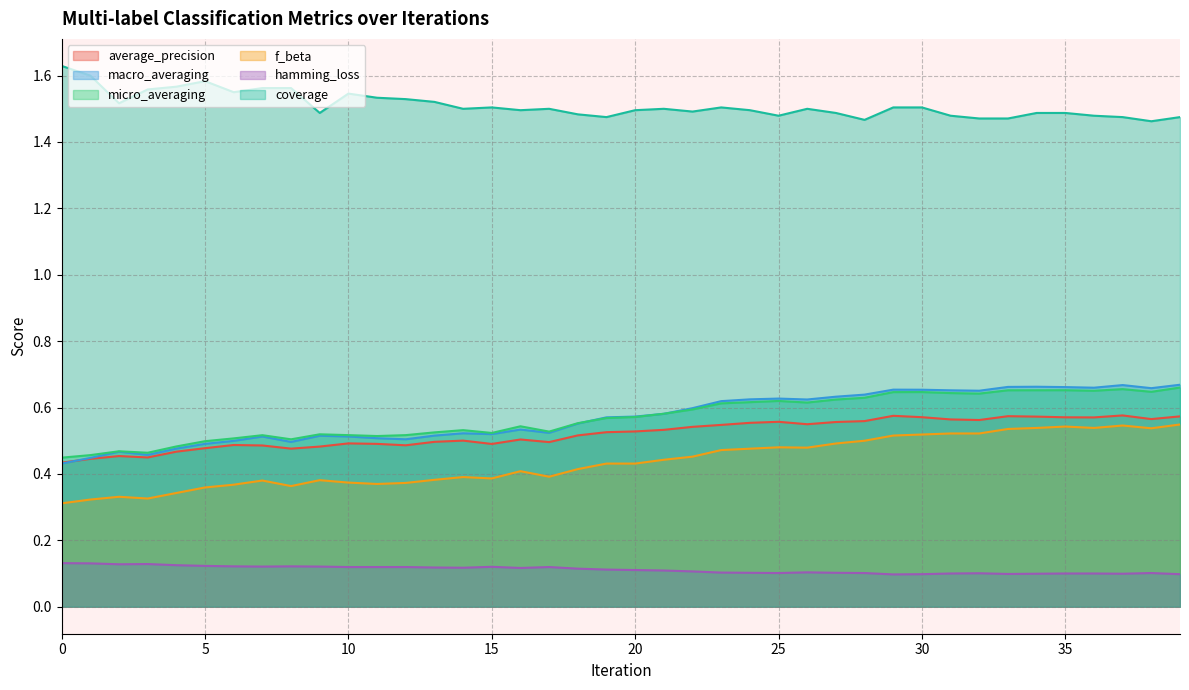

True or false: micro_averaging and f_beta cross at least once.

False